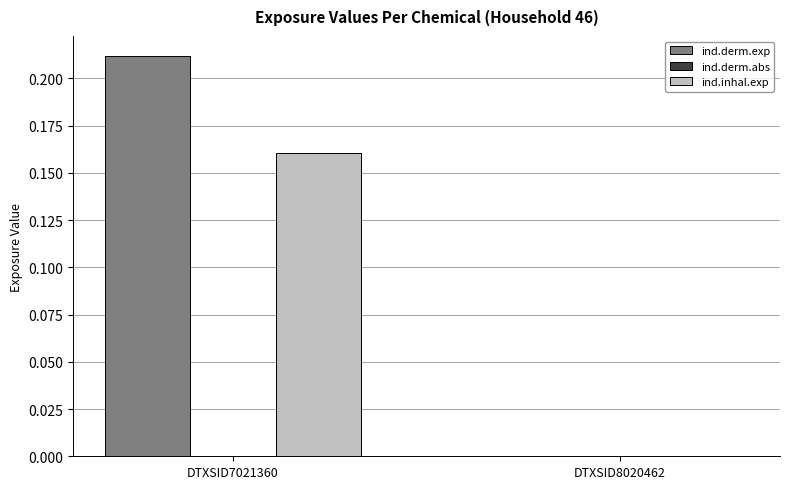

At which category is the sum across all series the highest?

DTXSID7021360